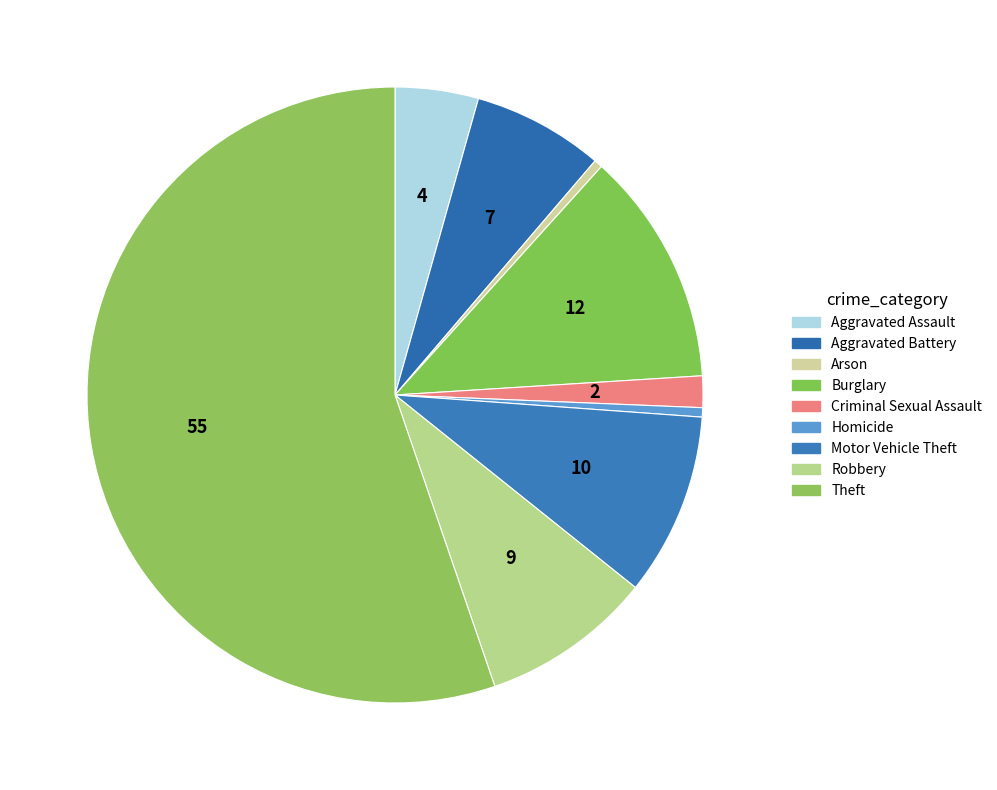

What is the largest slice in the pie chart?

Theft